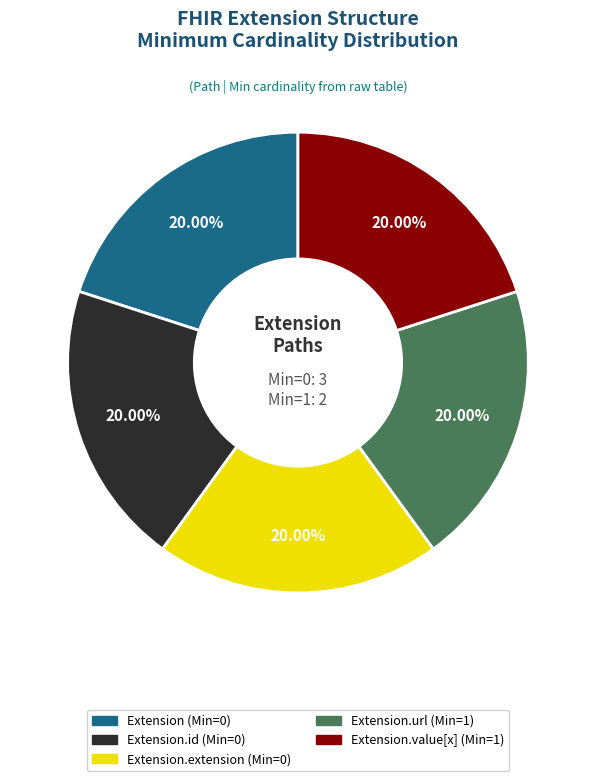

Is there a majority slice in this chart?

No